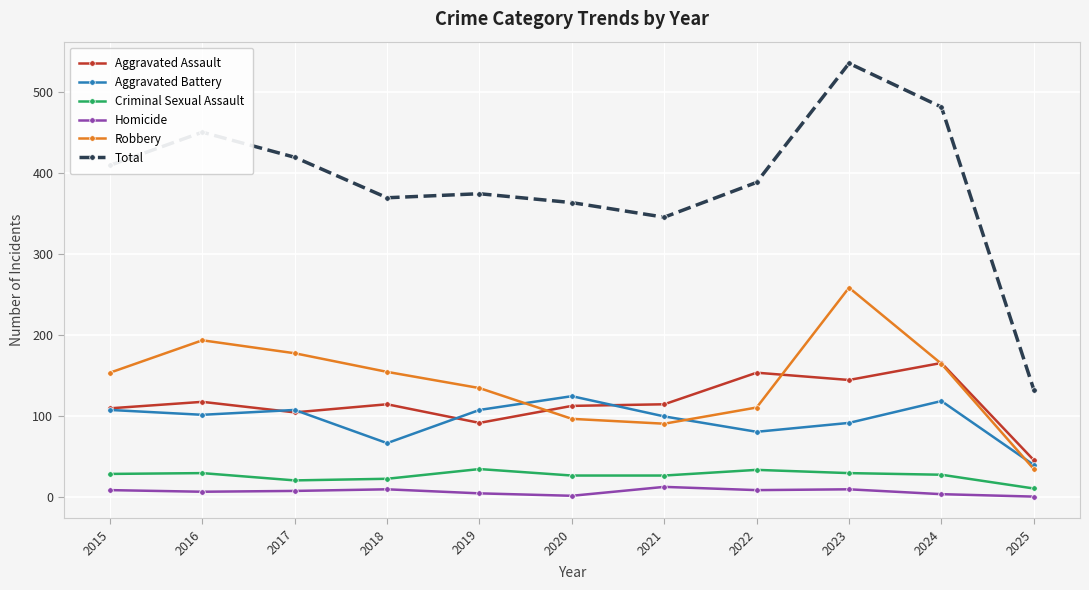

Where is Total nearest to the value 334?

2021